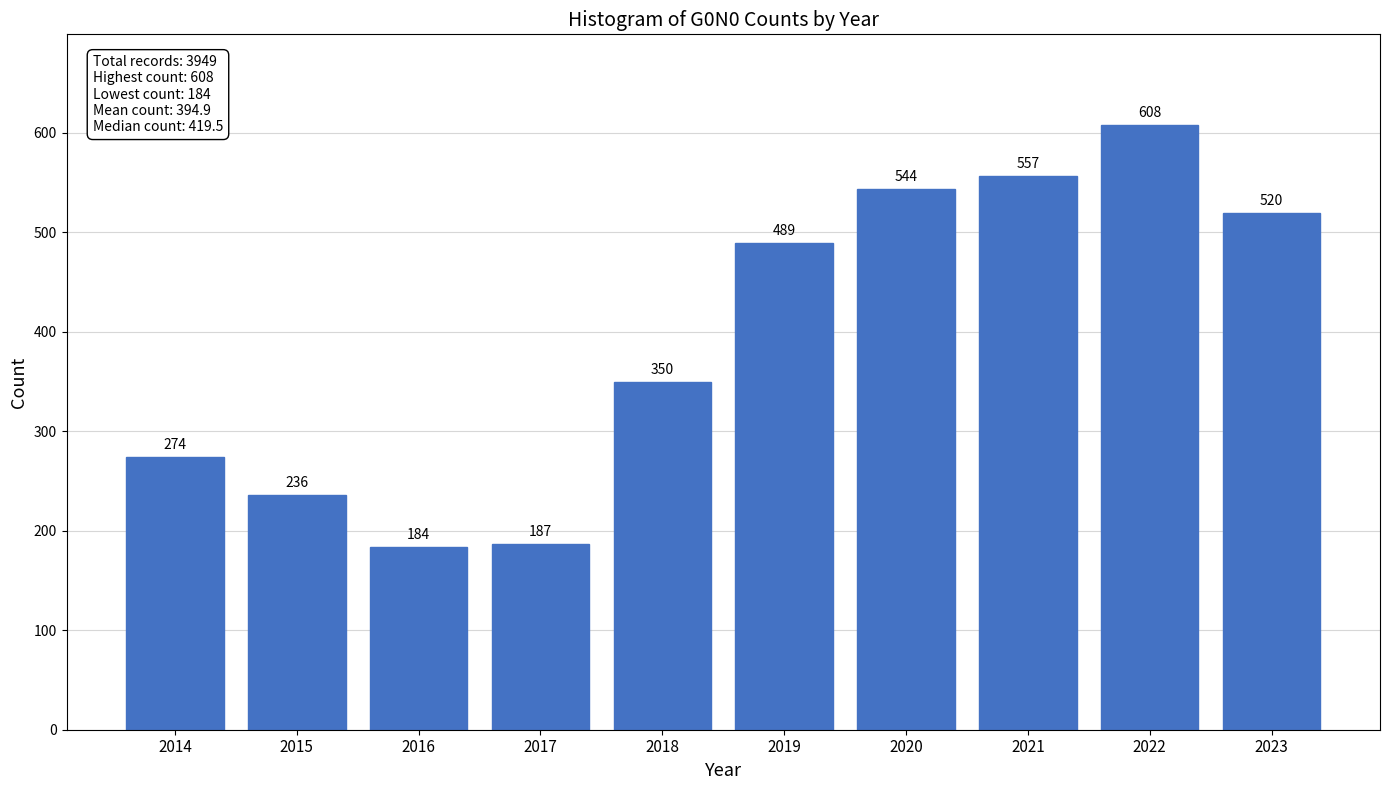

Reading right to left, transcribe all the data shown in this chart.

520	608	557	544	489	350	187	184	236	274